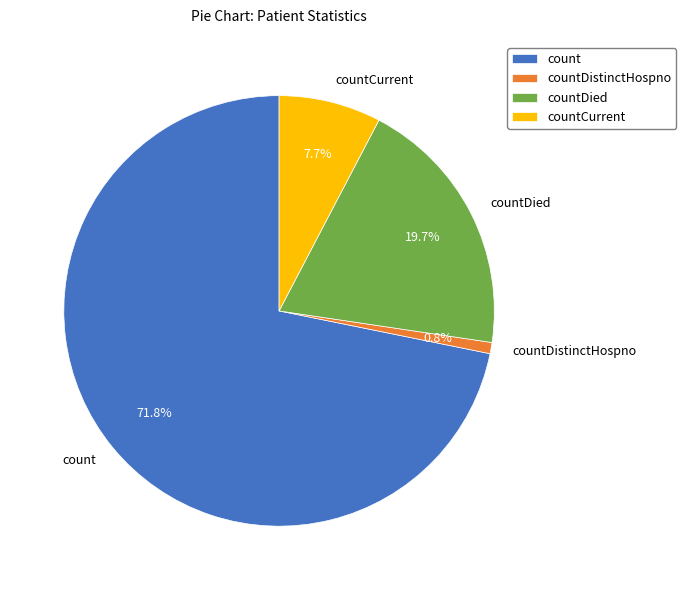

Is there any slice that represents more than half of the pie?

Yes